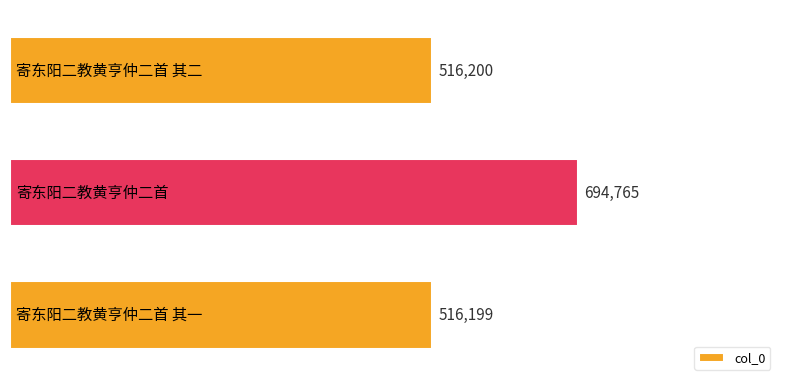

What is the average value?

575721